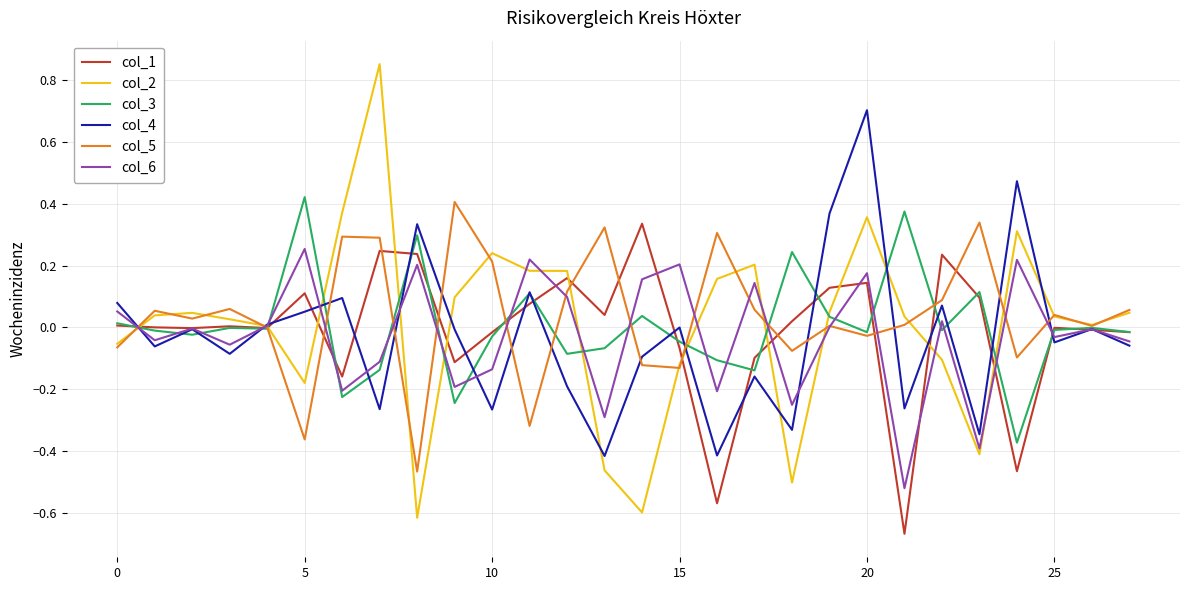

Which series ends up on top after the final intersection of col_4 and col_6?

col_6